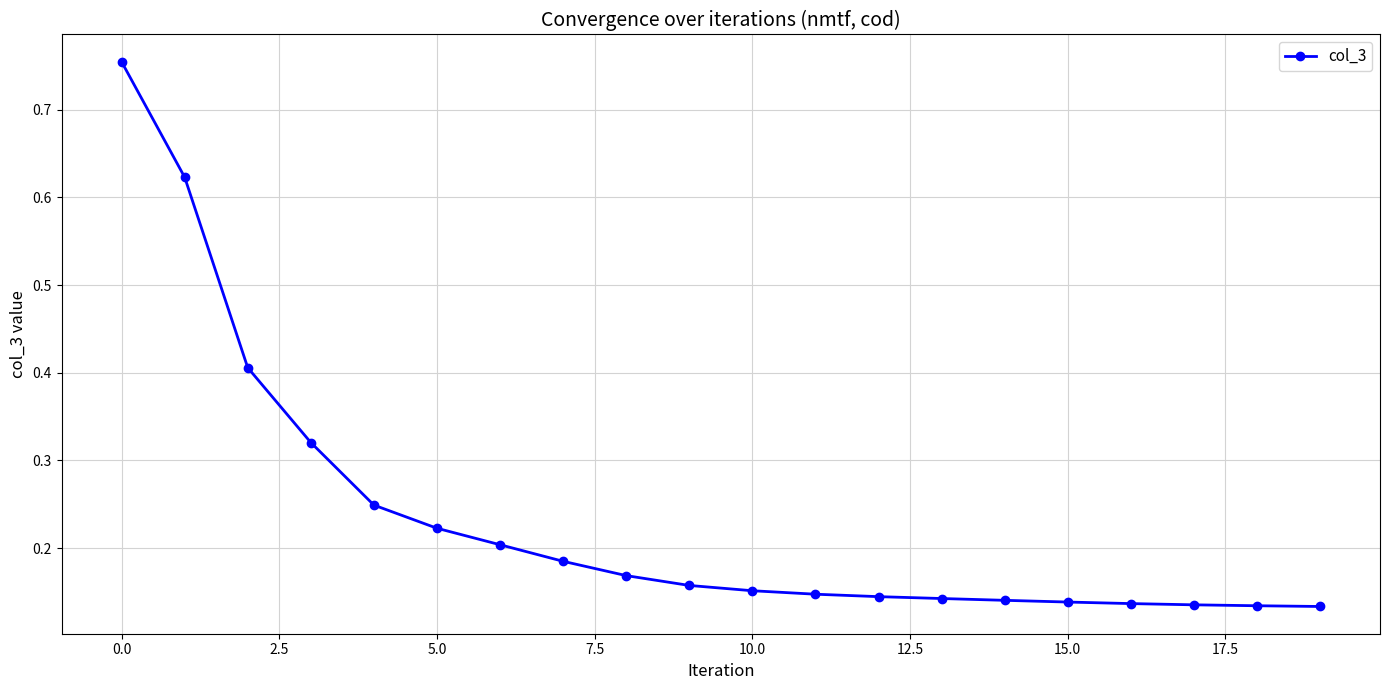

What is the value of the 3rd point from the left?

0.4